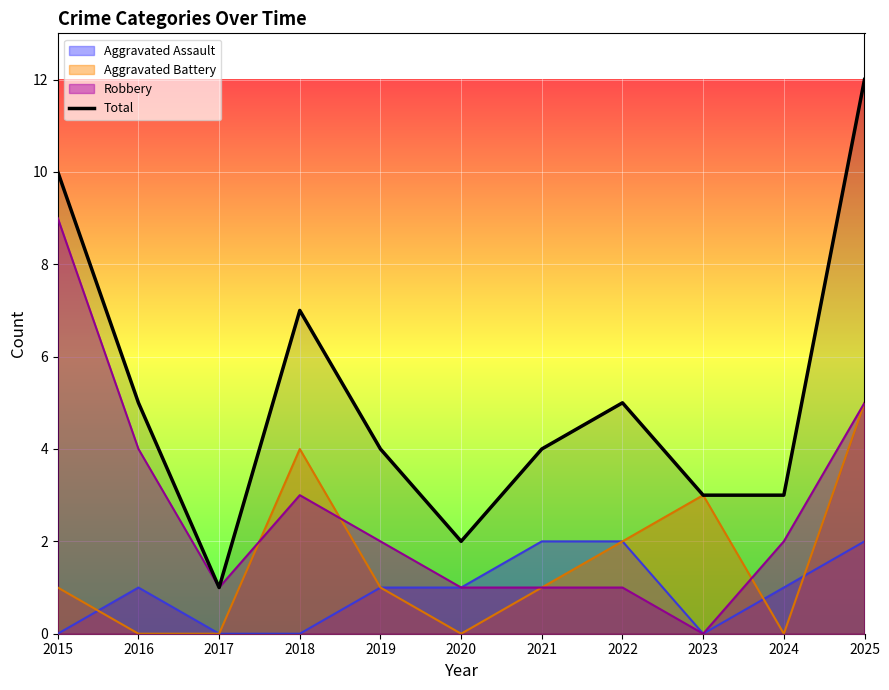

Which has a higher value, 2024 or 2023?

2024